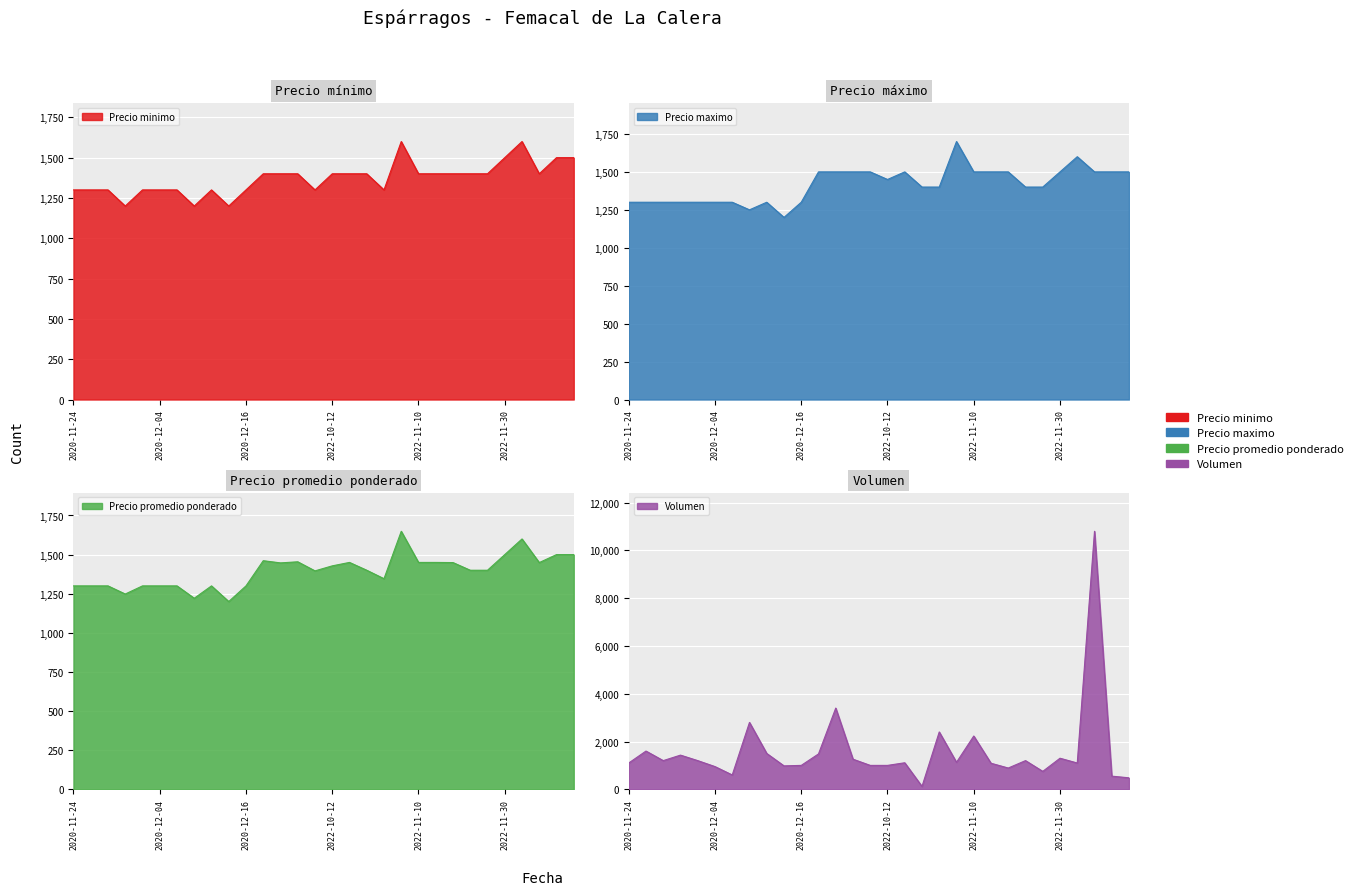

Reading right to left, transcribe all the data shown in this chart.

Precio minimo: 1500	1500	1400	1600	1500	1400	1400	1400	1400	1400	1600	1300	1400	1400	1400	1300	1400	1400	1400	1300	1200	1300	1200	1300	1300	1300	1200	1300	1300	1300
Precio maximo: 1500	1500	1500	1600	1500	1400	1400	1500	1500	1500	1700	1400	1400	1500	1450	1500	1500	1500	1500	1300	1200	1300	1250	1300	1300	1300	1300	1300	1300	1300
Precio promedio ponderado: 1500	1500	1449	1600	1500	1400	1400	1449	1450	1450	1649	1346	1400	1450	1428	1396	1454	1447	1461	1300	1200	1300	1221	1300	1300	1300	1248	1300	1300	1300
Volumen: 480	550	10800	1100	1300	750	1200	890	1090	2230	1130	2400	120	1110	1000	1000	1260	3400	1480	1000	980	1500	2800	600	950	1200	1430	1200	1600	1100